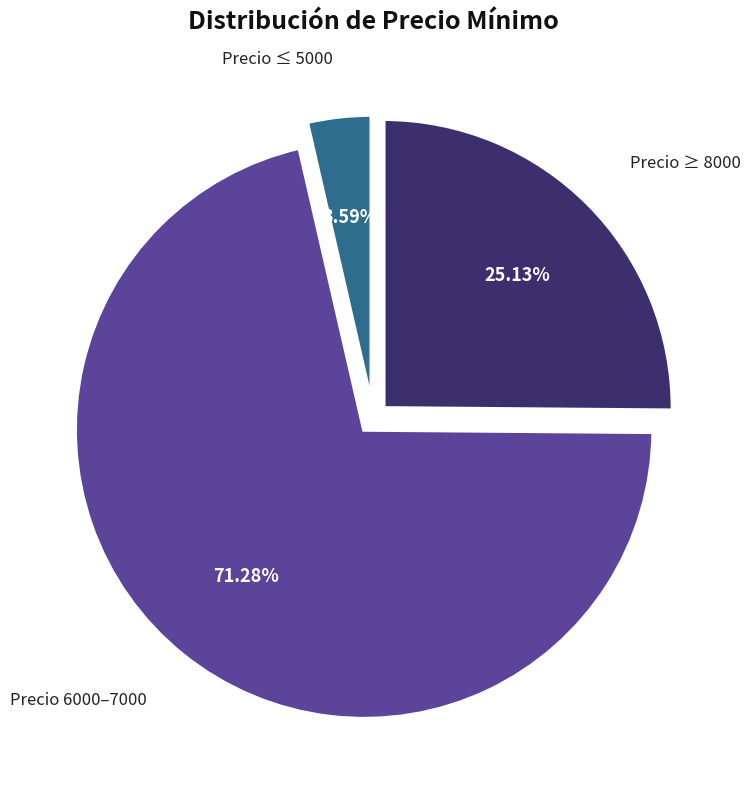

Is the sum of Precio ≤ 5000 and Precio ≥ 8000 greater than half?

No